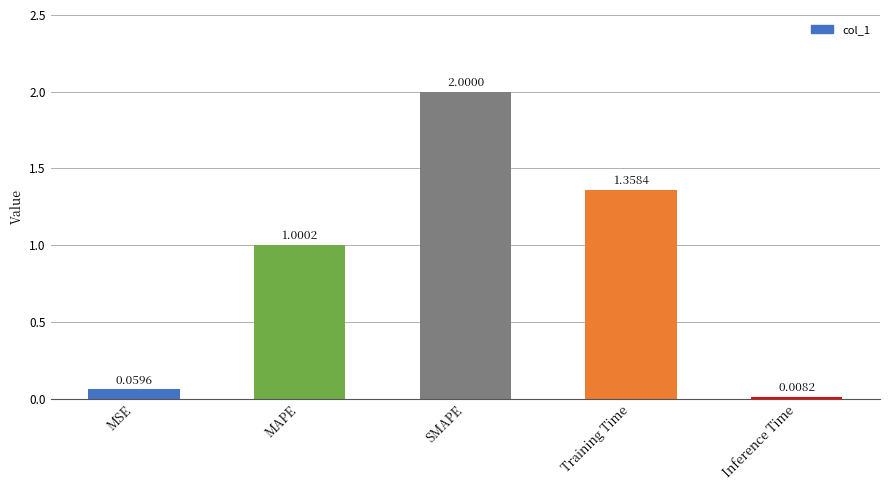

At which category does the chart reach its minimum across all series?

Inference Time